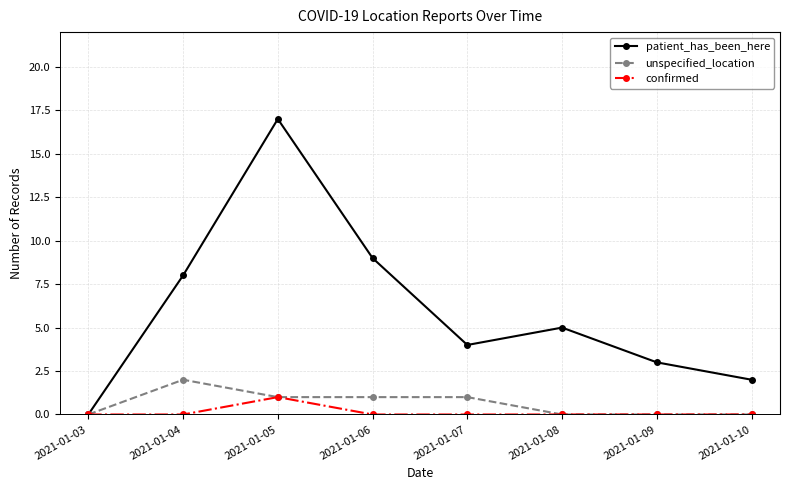

What is the average value of the patient_has_been_here series?

6